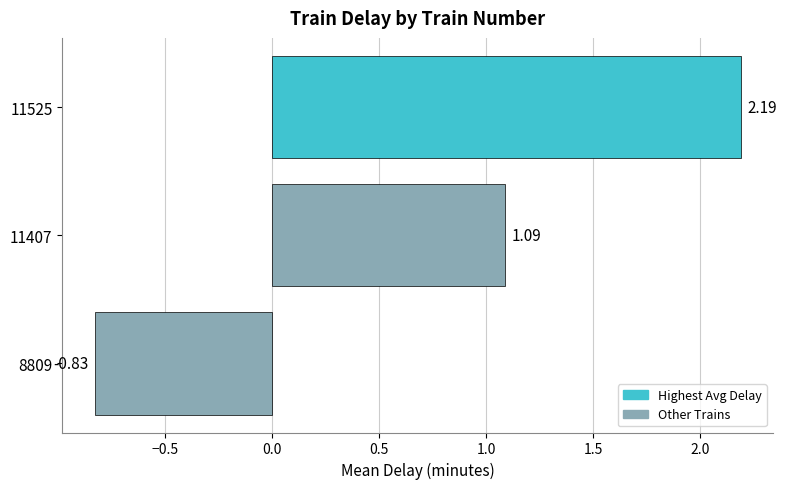

How many values are below zero?

1